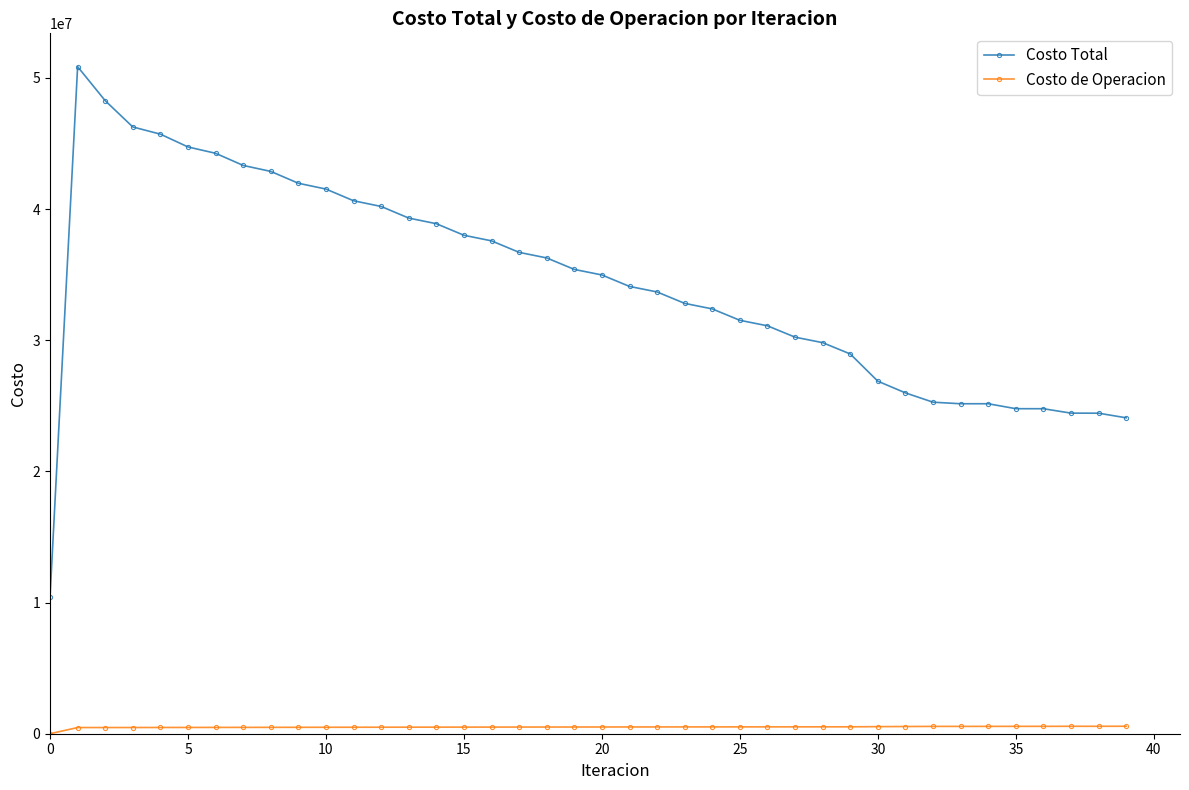

List the series in order of their overall mean, lowest first.

Costo de Operacion, Costo Total